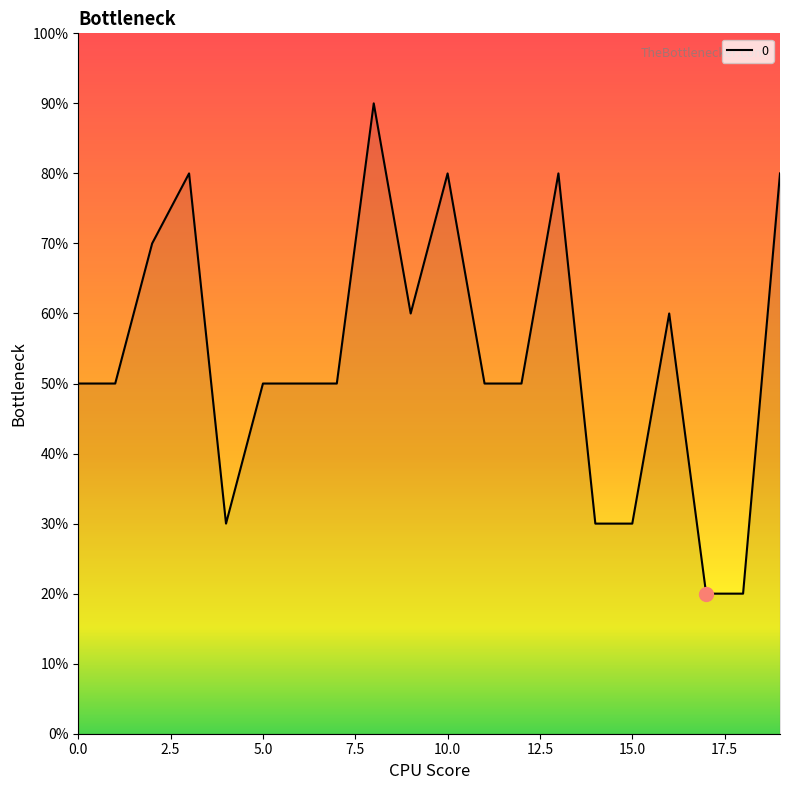

Does the chart display data point markers on the line(s)?

No